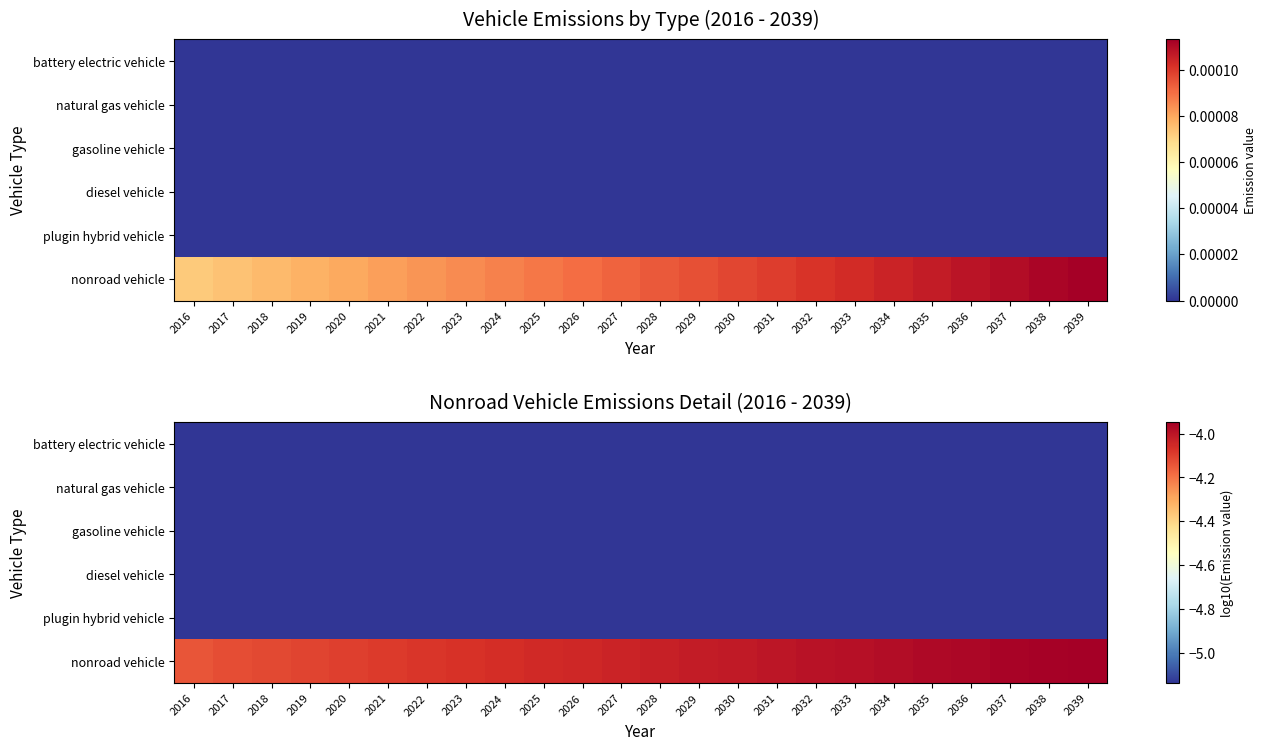

Rank the series by their maximum value, from lowest to highest.

battery electric vehicle, natural gas vehicle, gasoline vehicle, diesel vehicle, plugin hybrid vehicle, nonroad vehicle